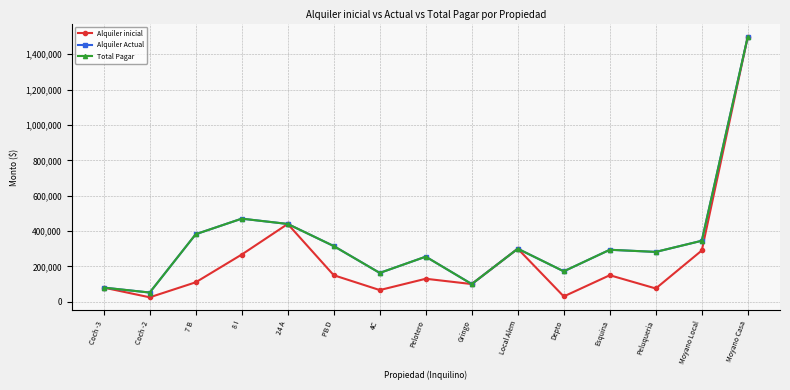

What is the lowest value of the Alquiler inicial series?

25000